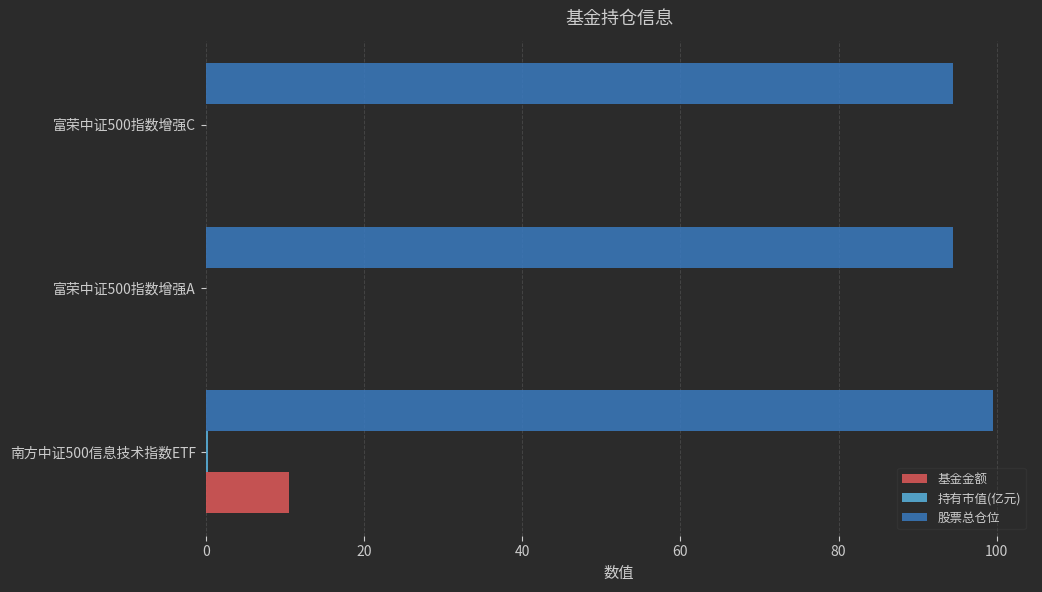

At which category does the chart reach its peak across all series?

南方中证500信息技术指数ETF